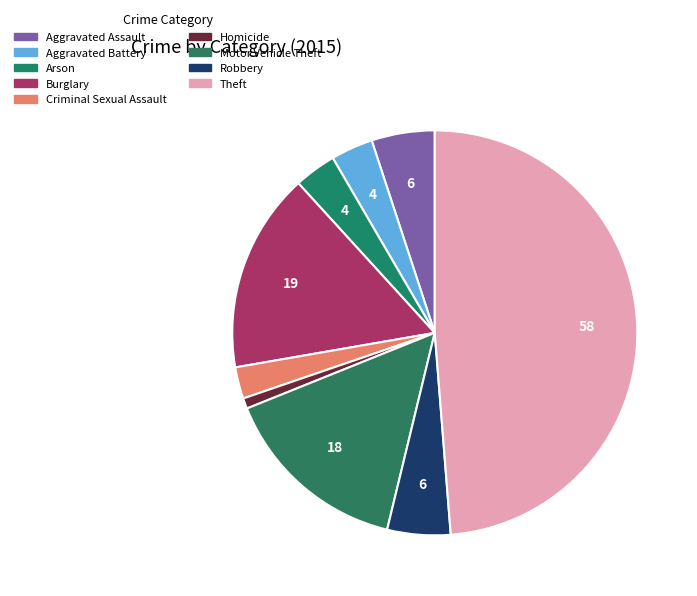

True or false: Aggravated Battery accounts for 3% of the total.

True